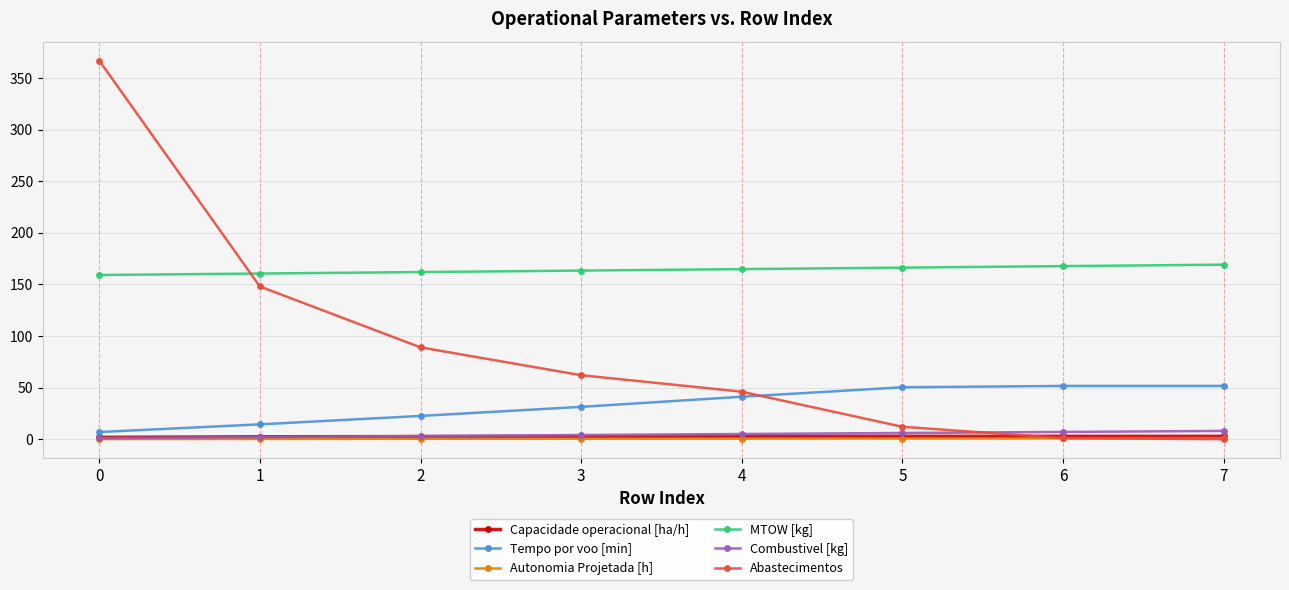

True or false: MTOW [kg] and Abastecimentos cross at least once.

True